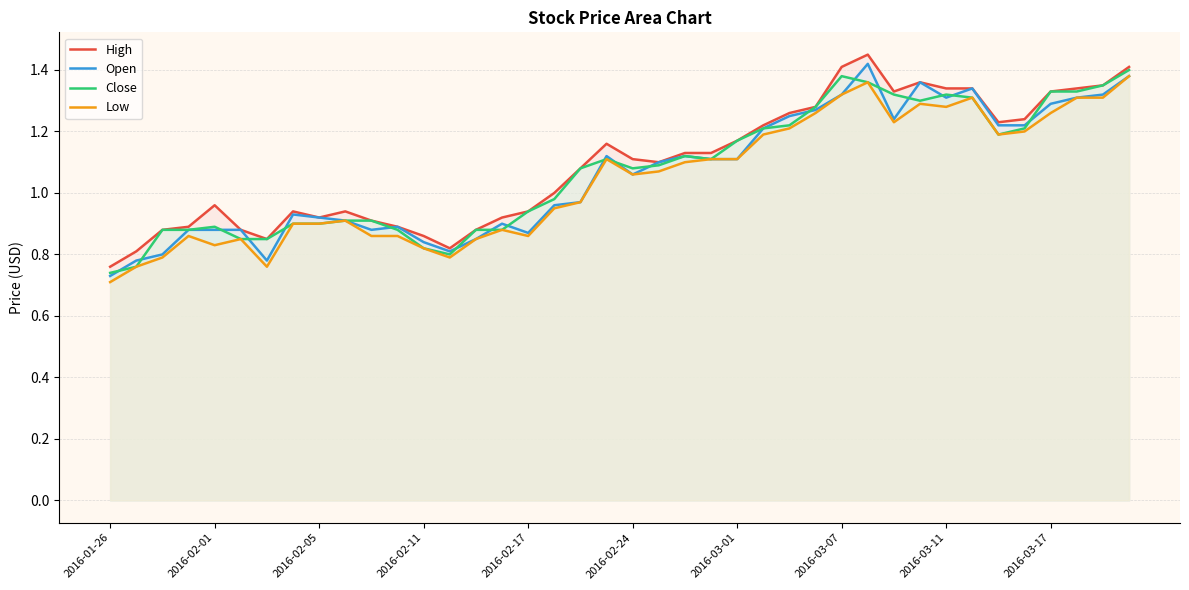

What is the smallest value displayed?

0.7